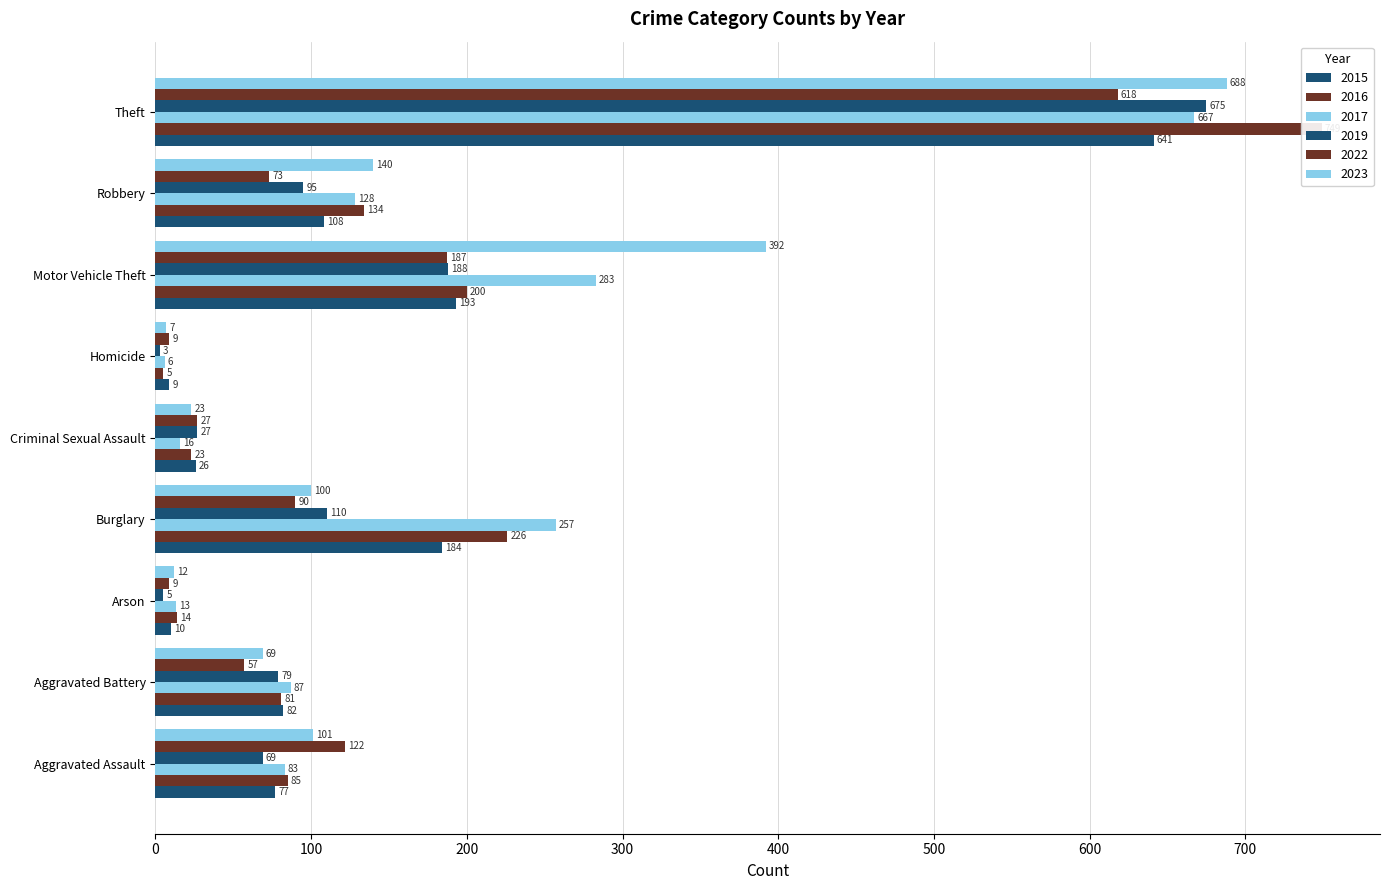

What is the value of the 2022 bar at the 7th from the left?

187